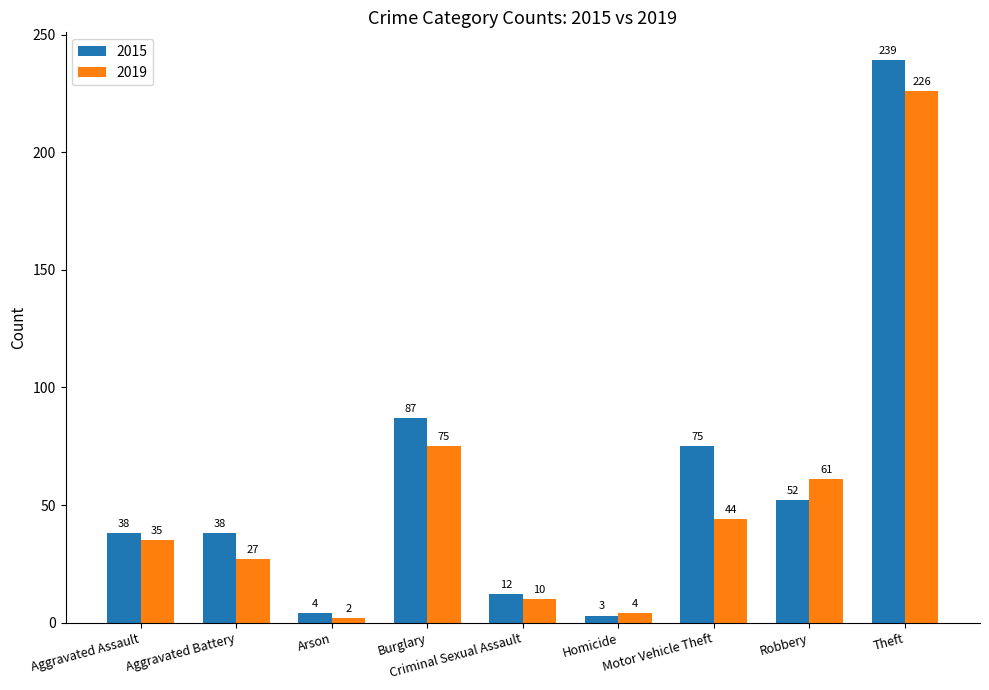

What is the value of the 2019 bar at the 2nd from the left?

27